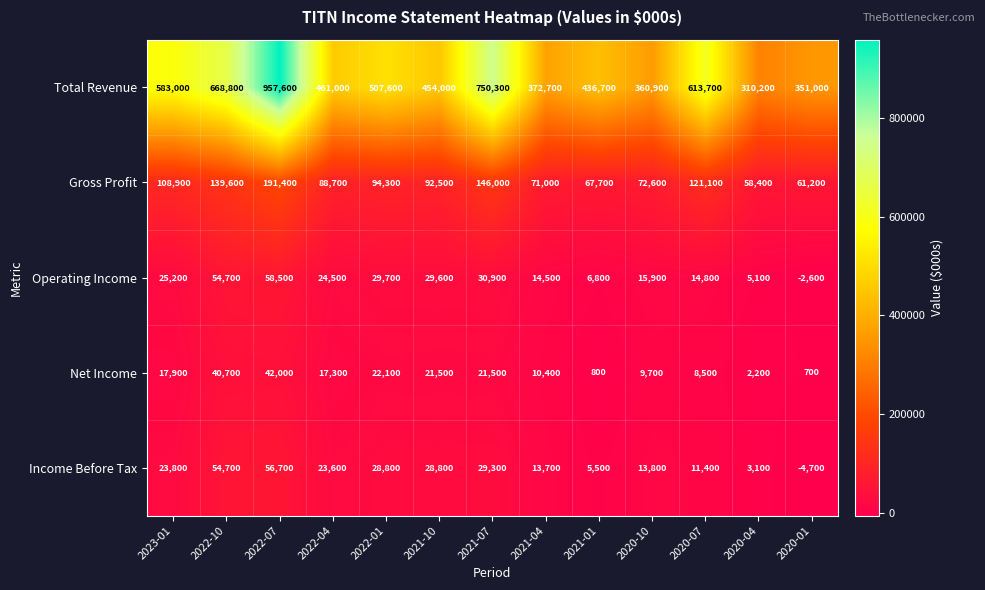

At which label is Total Revenue closest to 633900?

2020-07